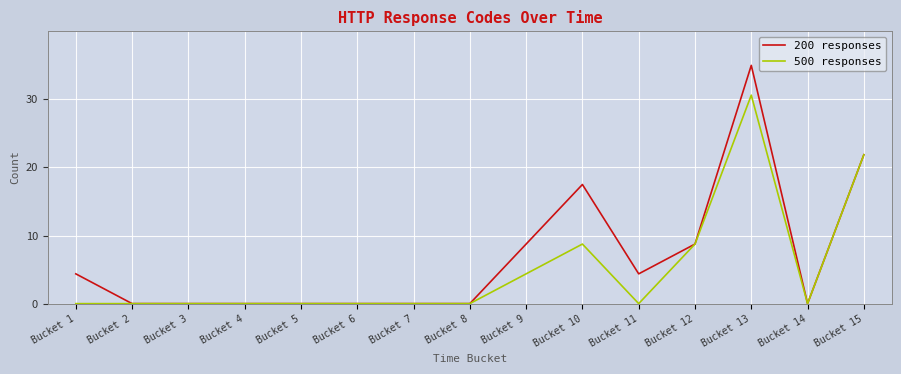

Is this an area chart (filled region under the line)?

No